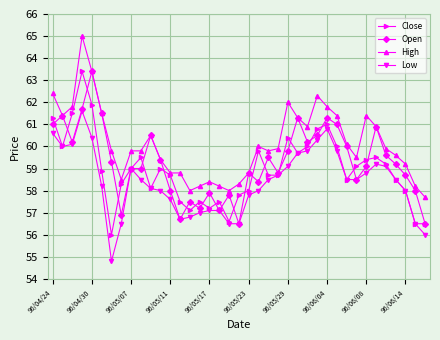

What is the minimum value shown in the chart?

54.8